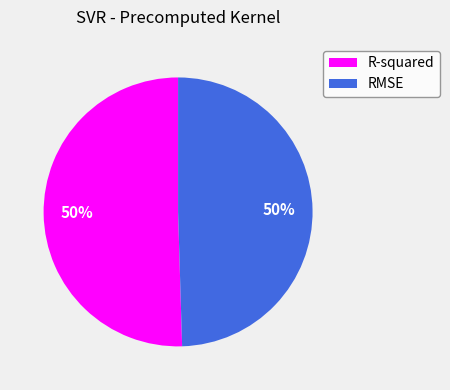

Is the sum of R-squared and RMSE greater than half?

Yes